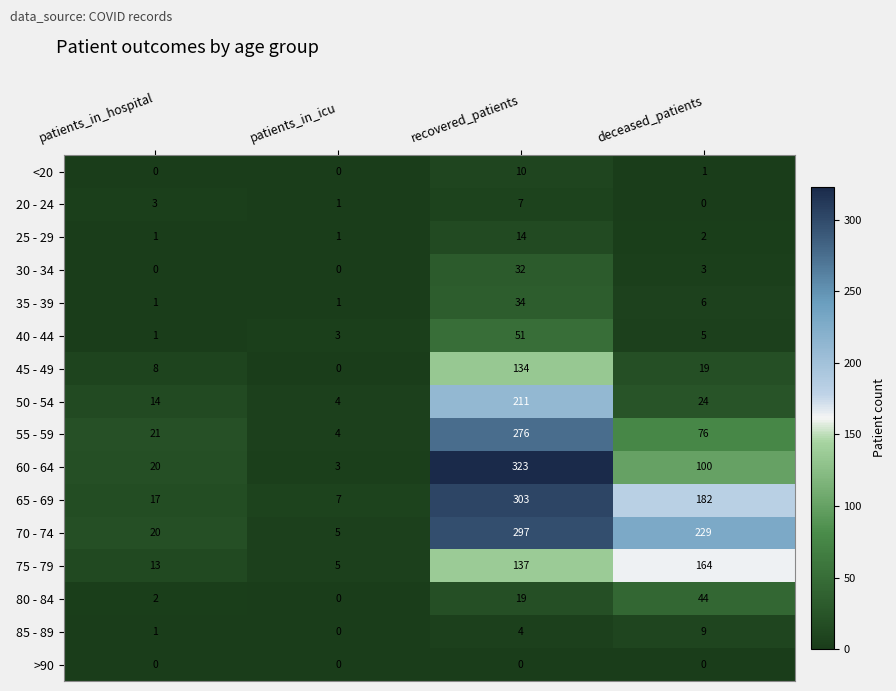

How many distinct data groups are displayed?

16